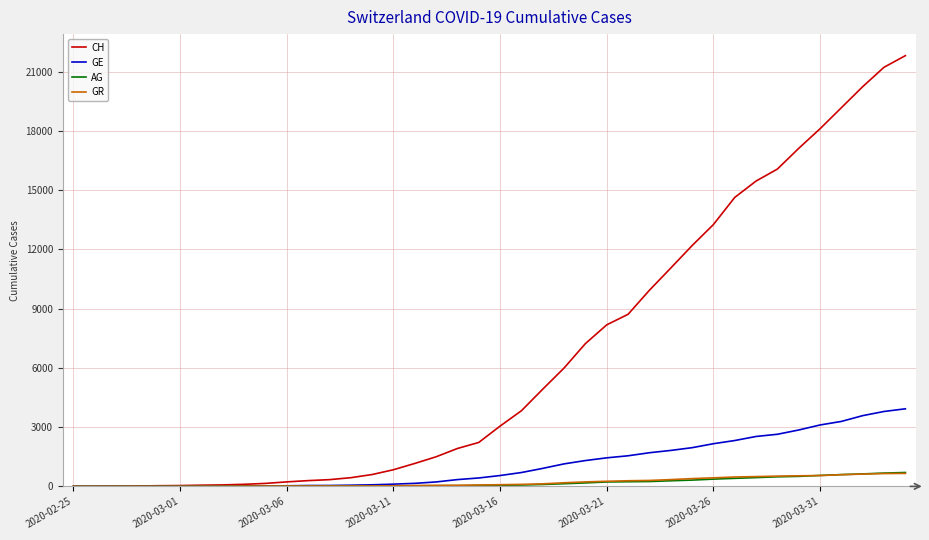

Which series has the largest total across all categories?

CH